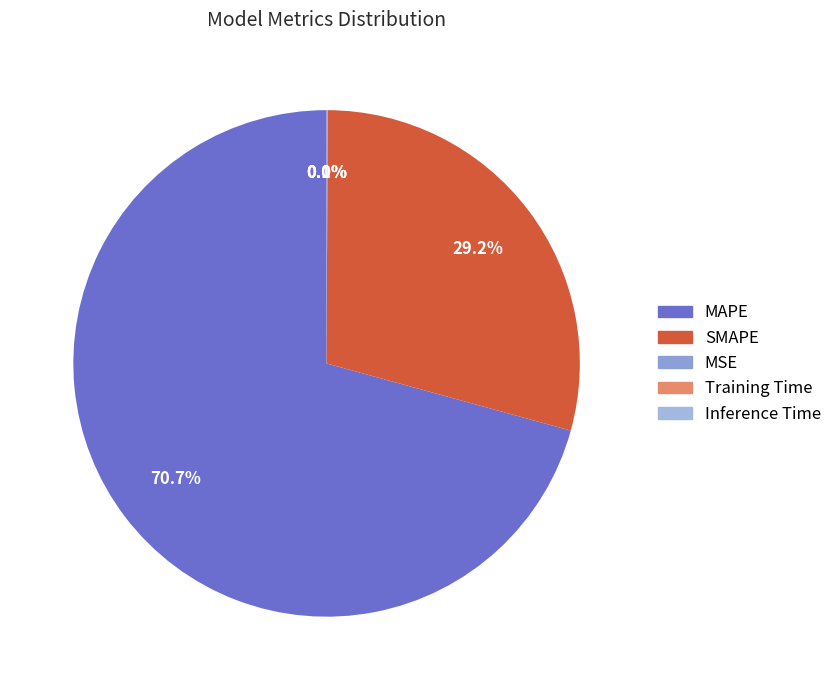

To the nearest percent, what is the average slice percentage?

20%